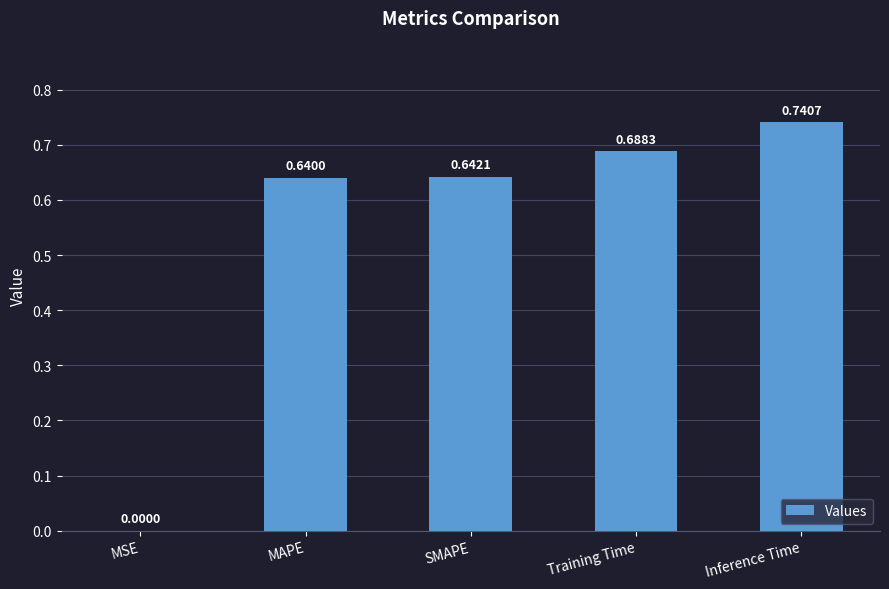

Which has a higher value, MSE or MAPE?

MAPE